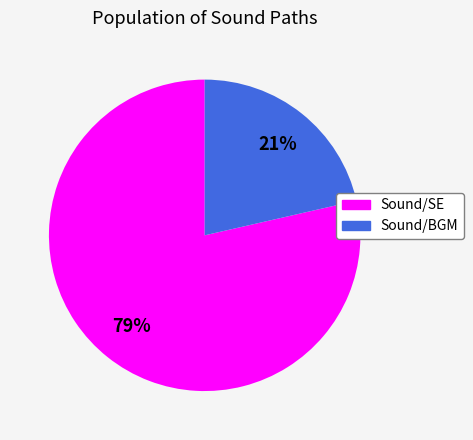

Which category accounts for the majority?

Sound/SE